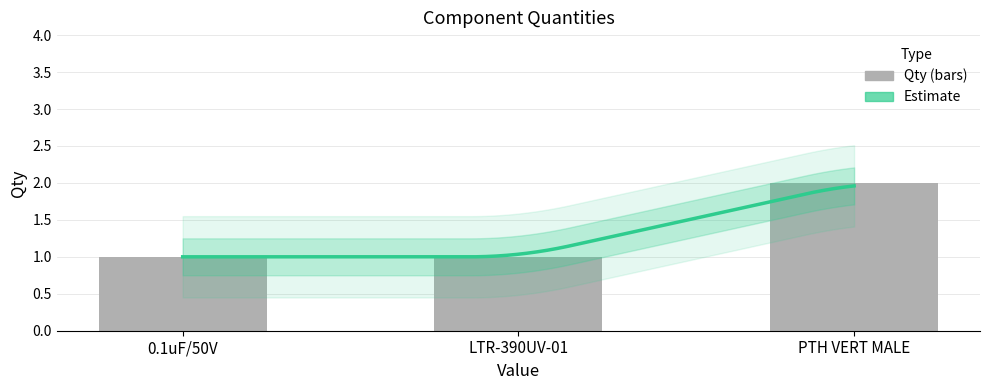

What is the approximate value at 0.1uF/50V?

1